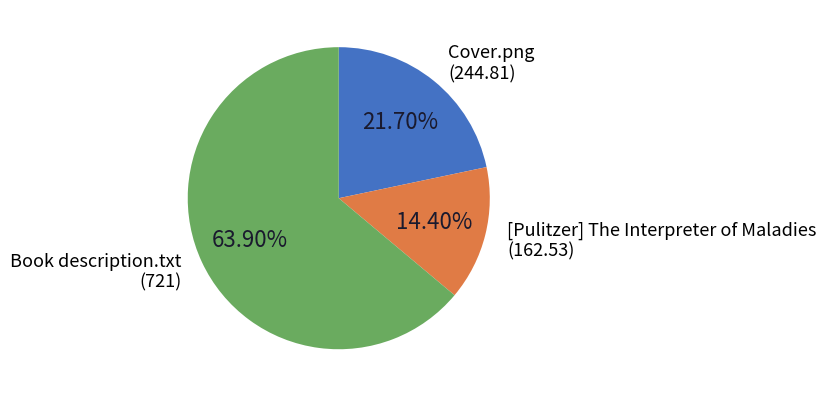

Does any single category account for the majority?

Yes